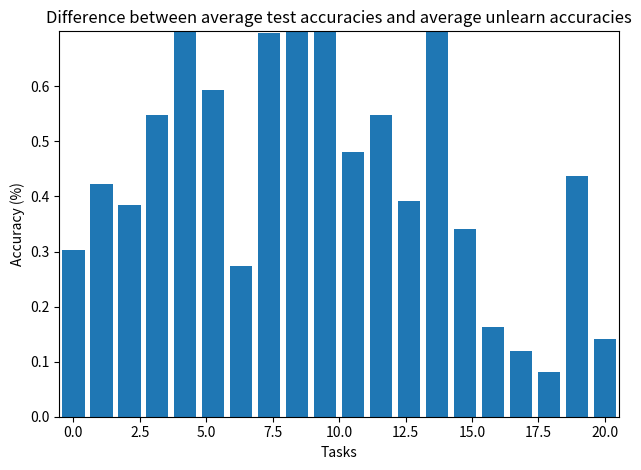

Does the chart contain stacked bars?

No